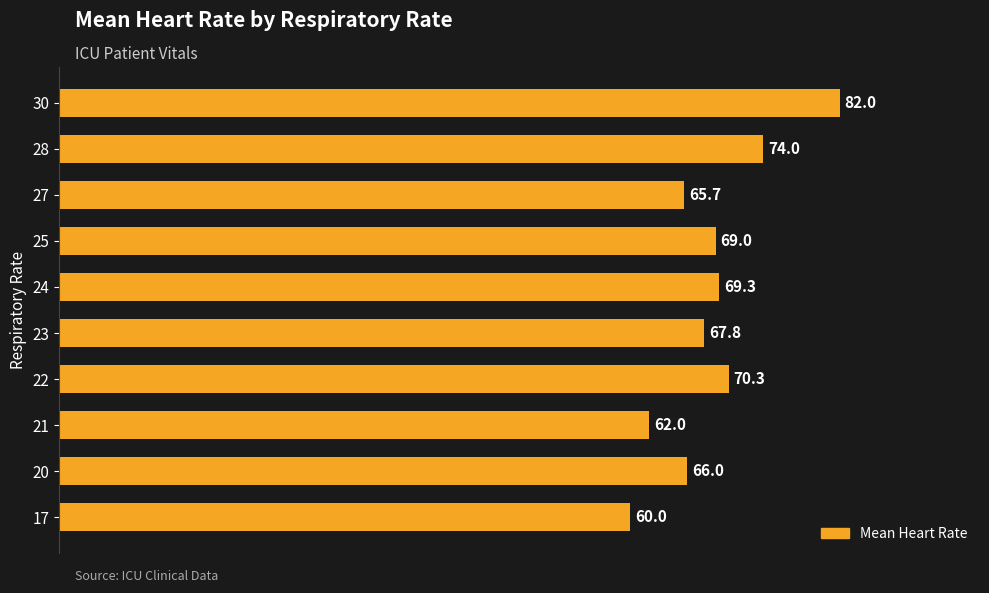

What is the maximum value shown in the chart?

82.0